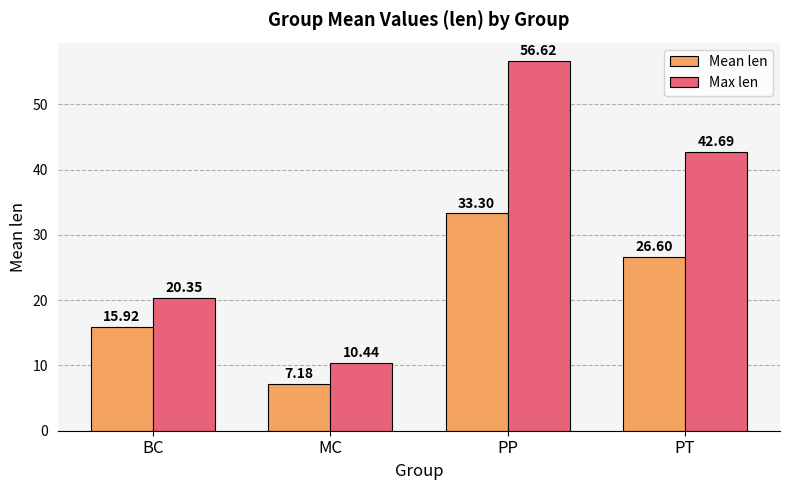

Where does the Mean len series first go above 26?

PP